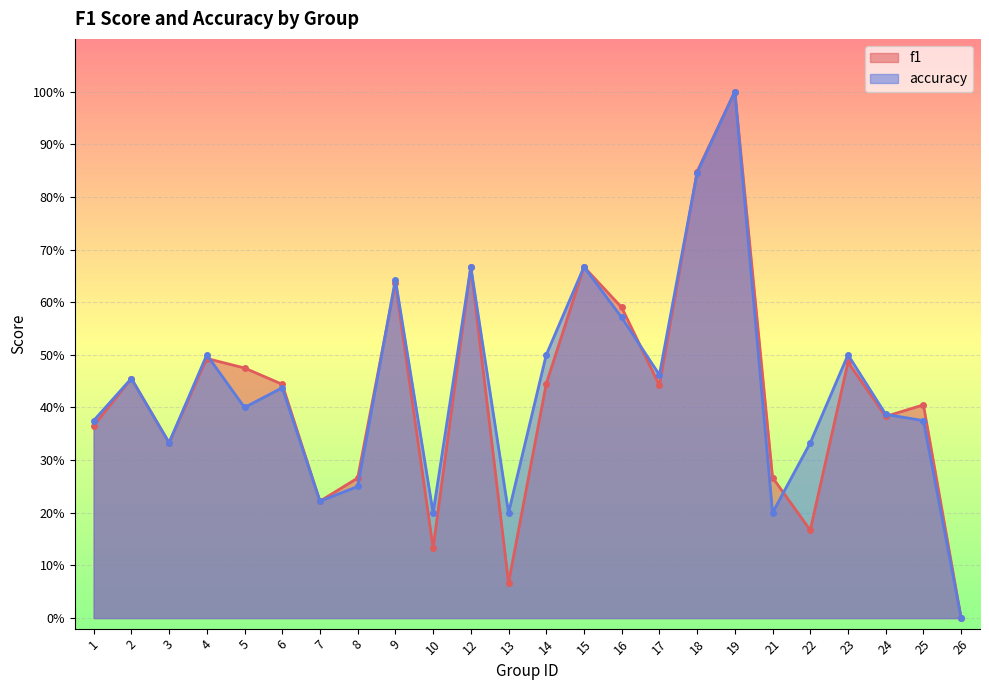

Which series has the largest total across all categories?

accuracy